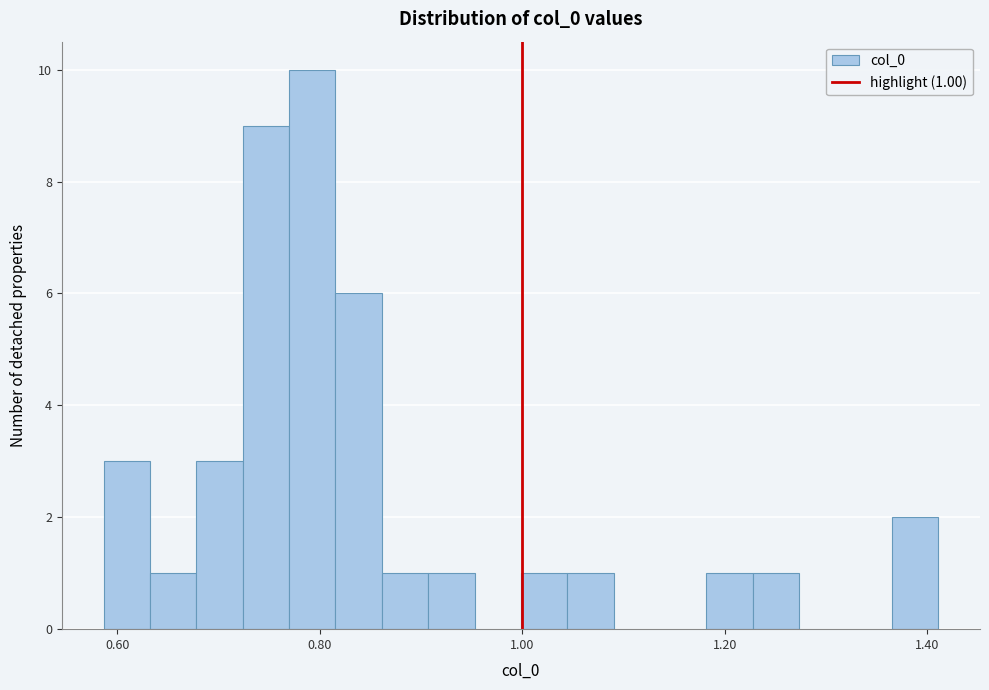

Read against the x-axis, roughly where is the centre of the tallest bar?

0.80